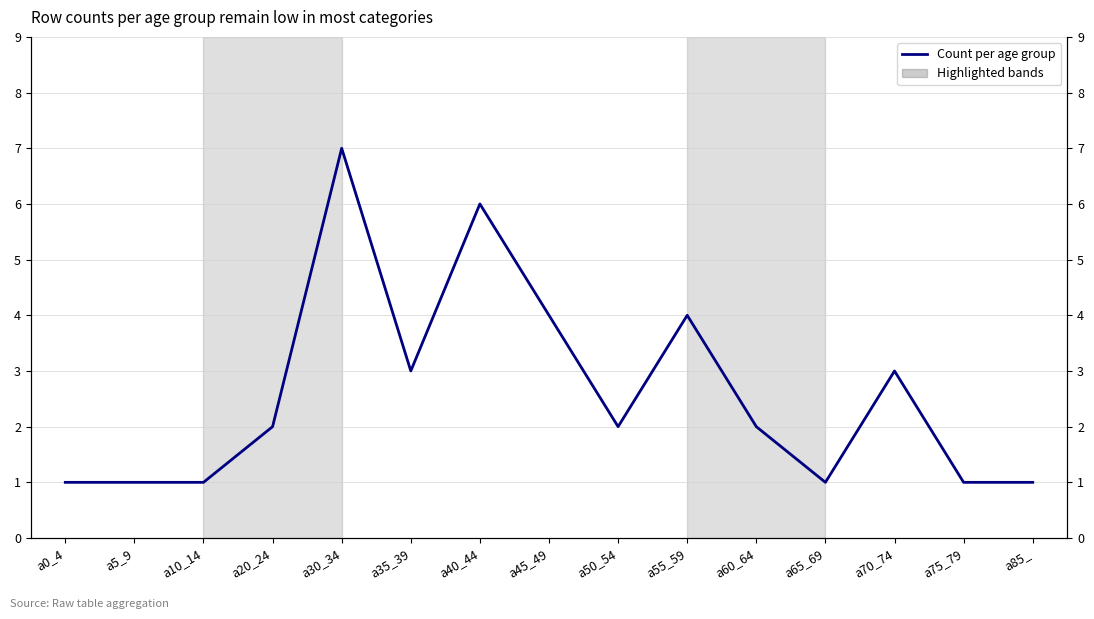

What is the maximum value shown in the chart?

7